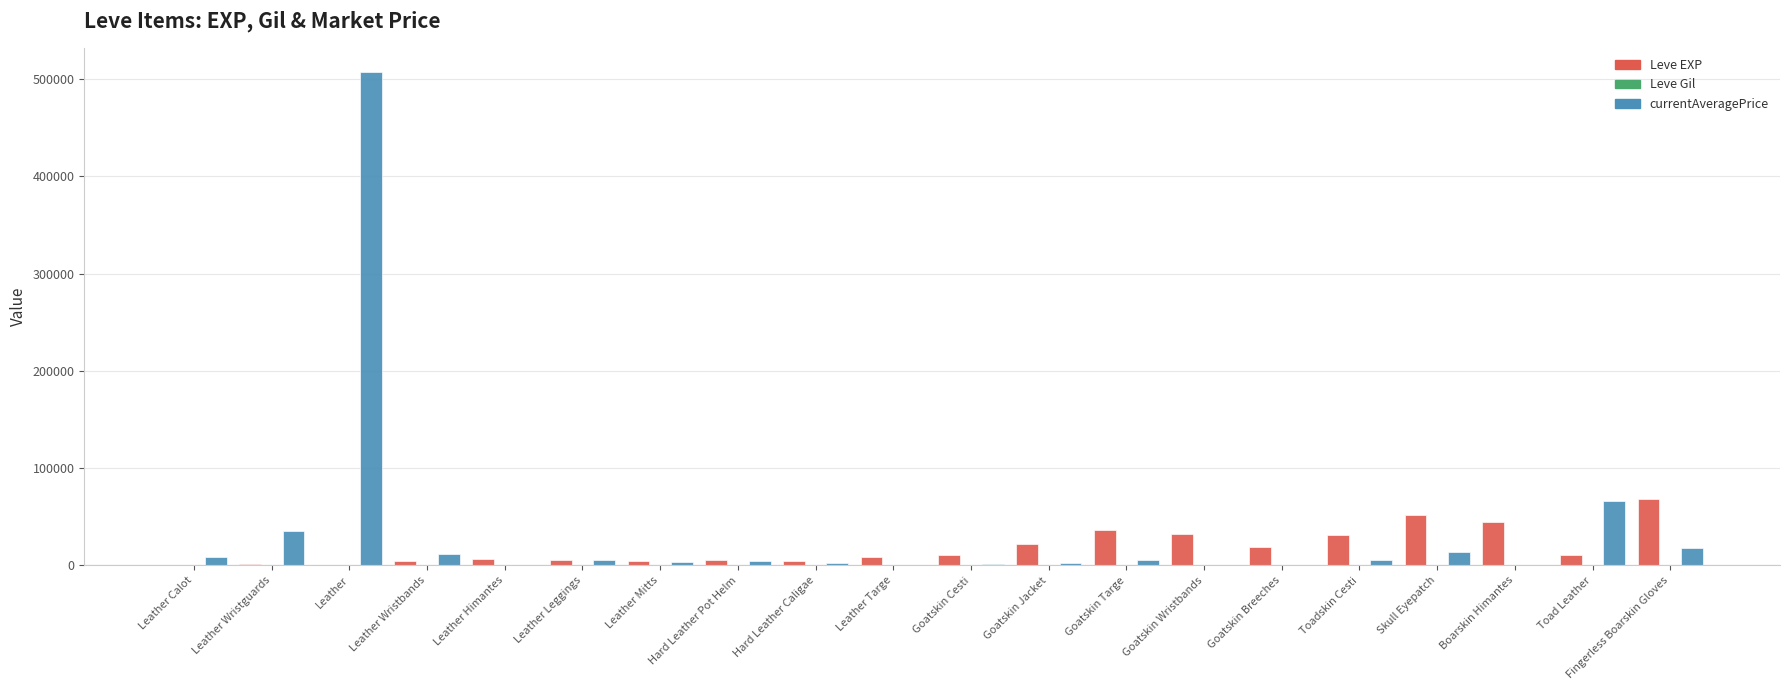

Which label corresponds to the largest value in the chart?

Leather